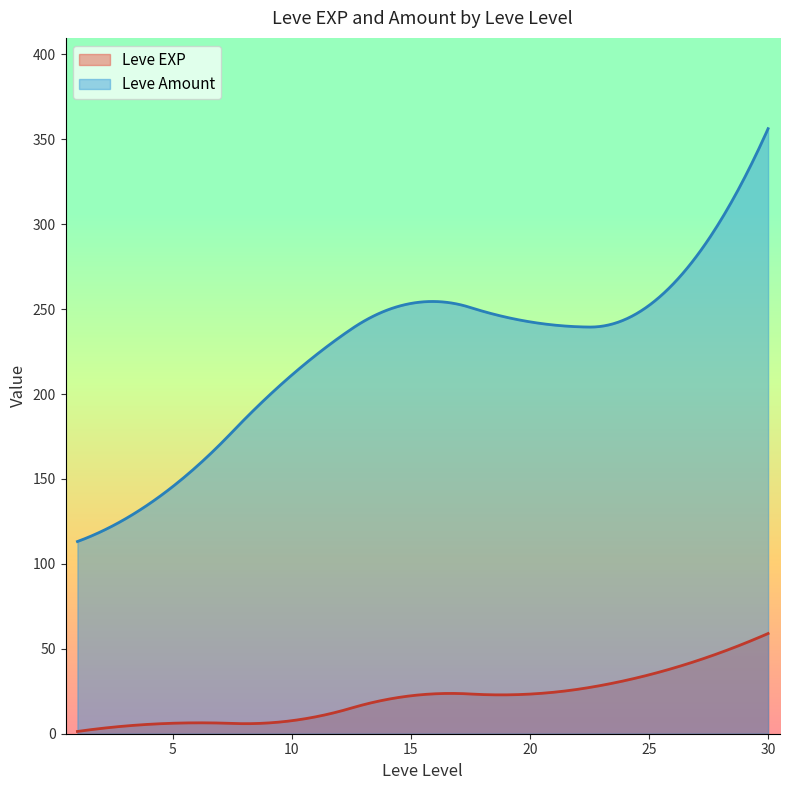

What is the difference between the maximum and minimum values in the Leve EXP series?

57.7